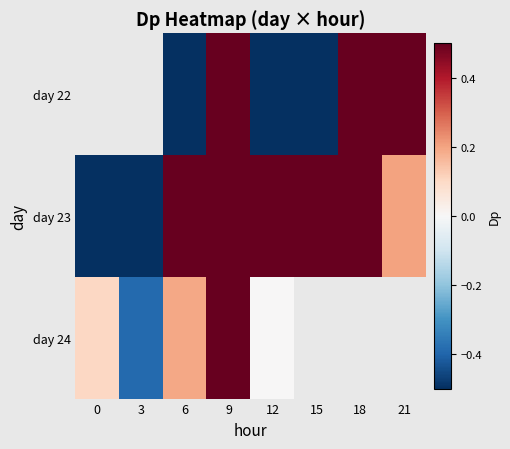

At which label does day 22 first exceed 0?

9